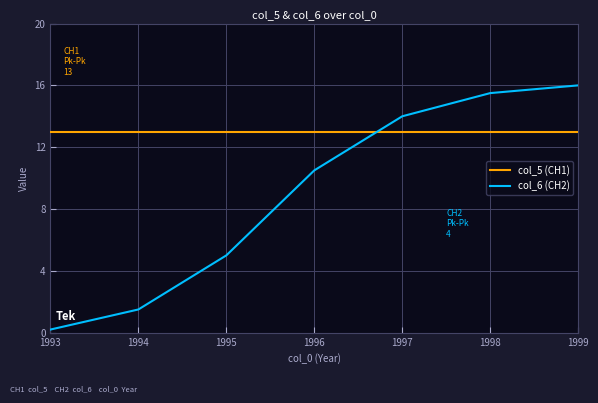

List the series in order of their overall mean, lowest first.

col_6 (CH2), col_5 (CH1)